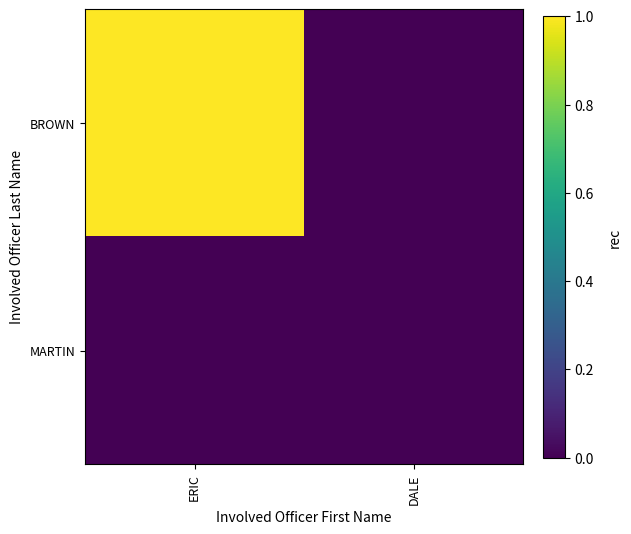

Rank the series by their maximum value, from highest to lowest.

BROWN, MARTIN